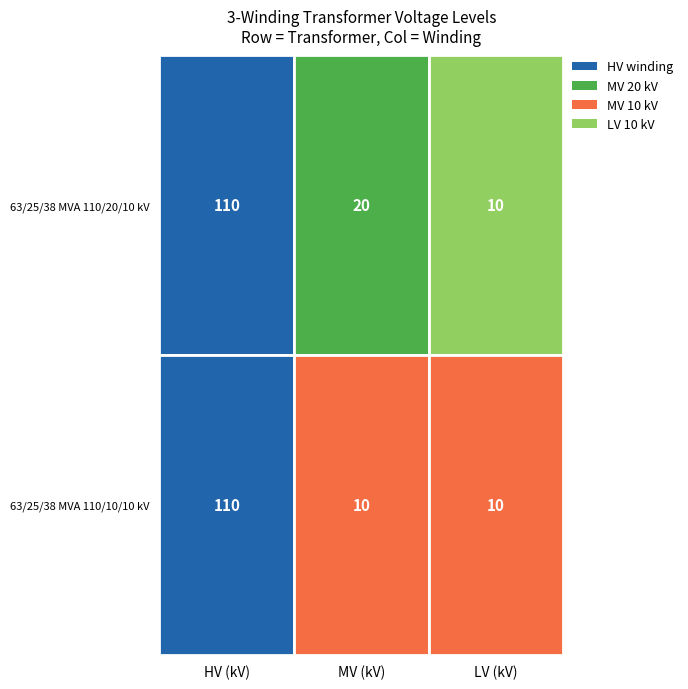

Which series changed the most between MV (kV) and LV (kV)?

63/25/38 MVA 110/20/10 kV